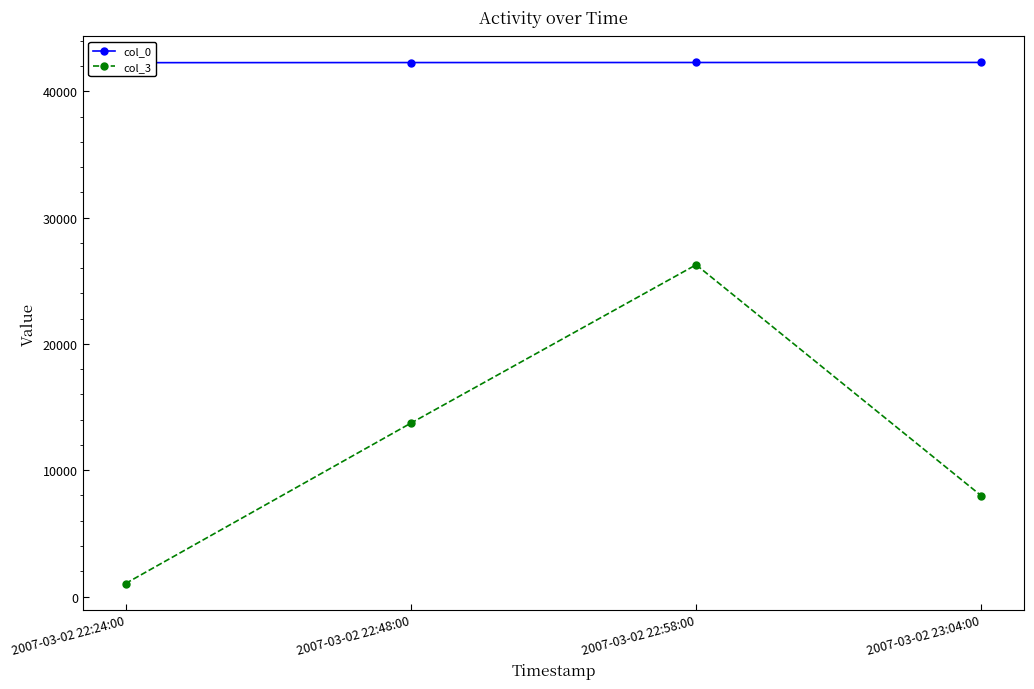

How many lines are shown in the chart?

2